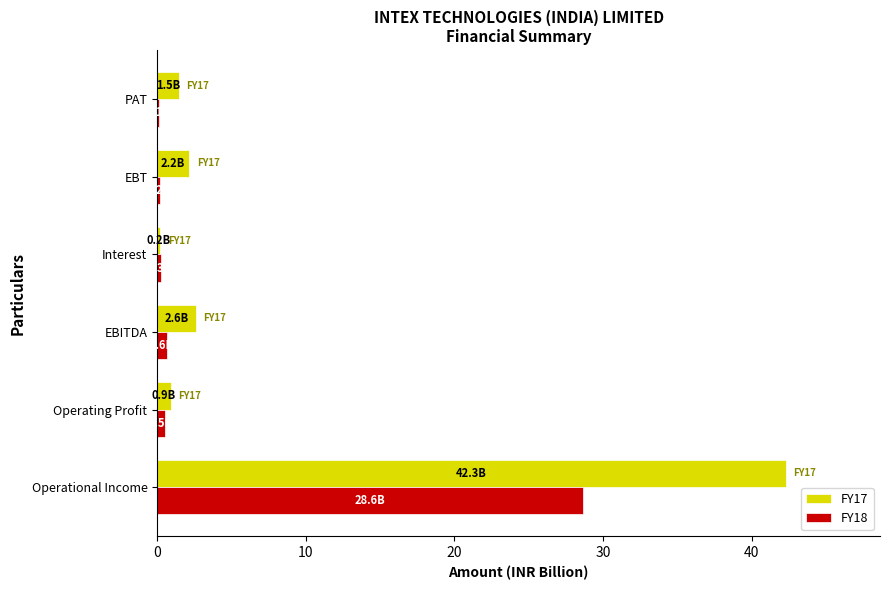

Which category has the highest value in the FY17 series?

Operational Income